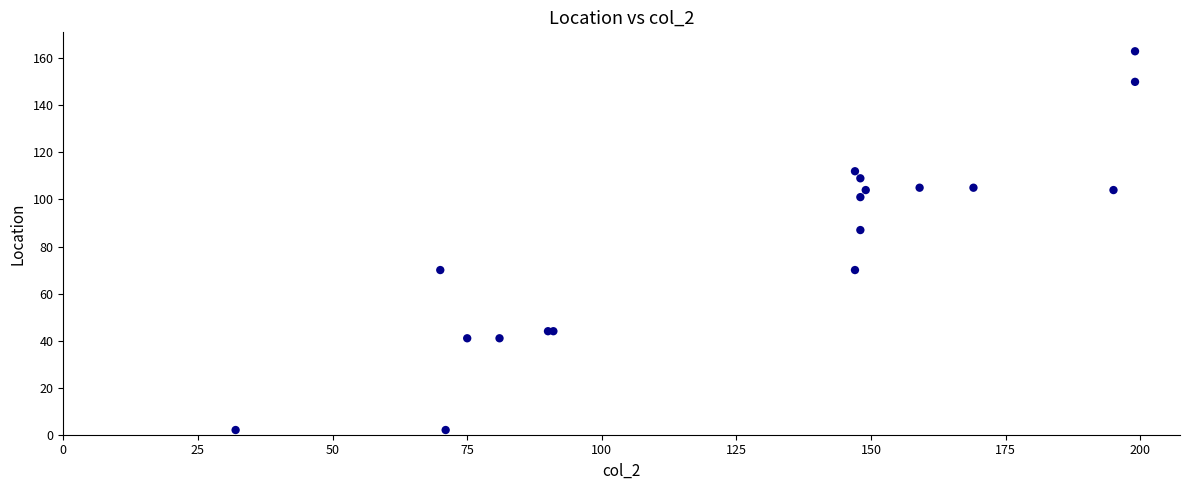

What Y value in the scatter plot is closest to 82?

87